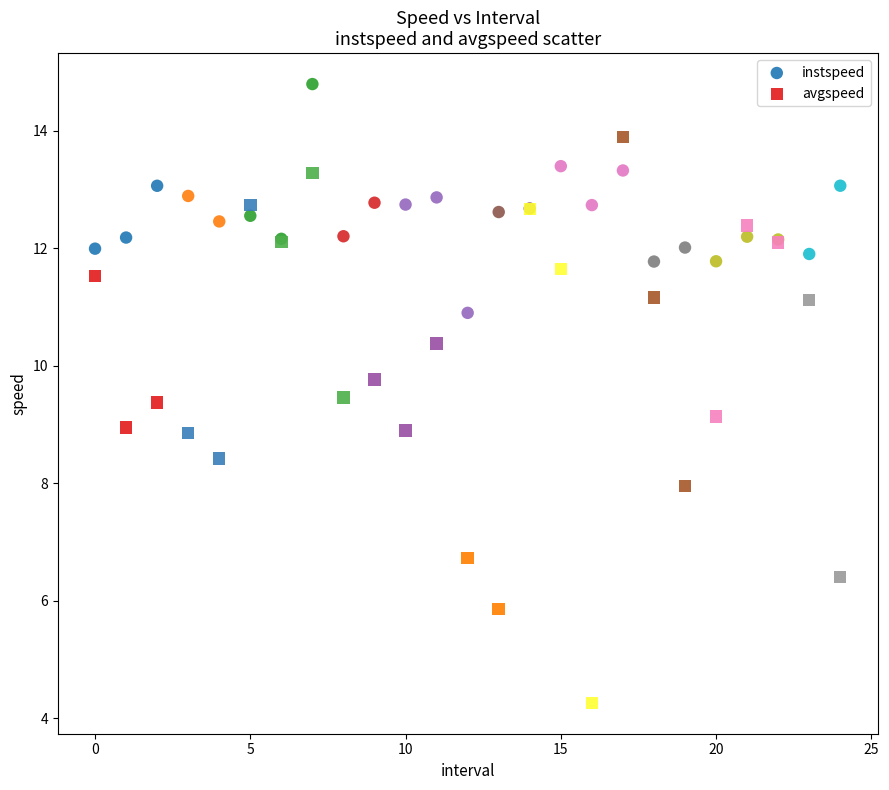

Which series reaches the minimum Y coordinate?

avgspeed